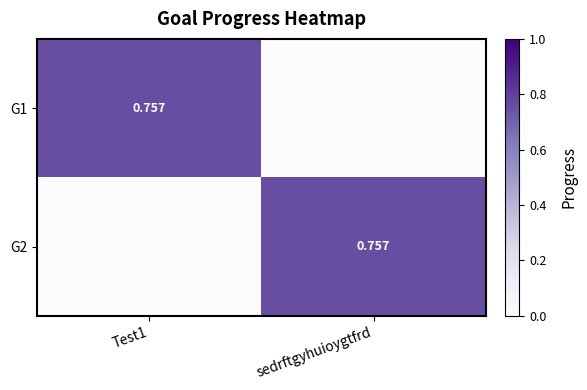

The G1 series shows 0.8 at Test1. True or false?

True